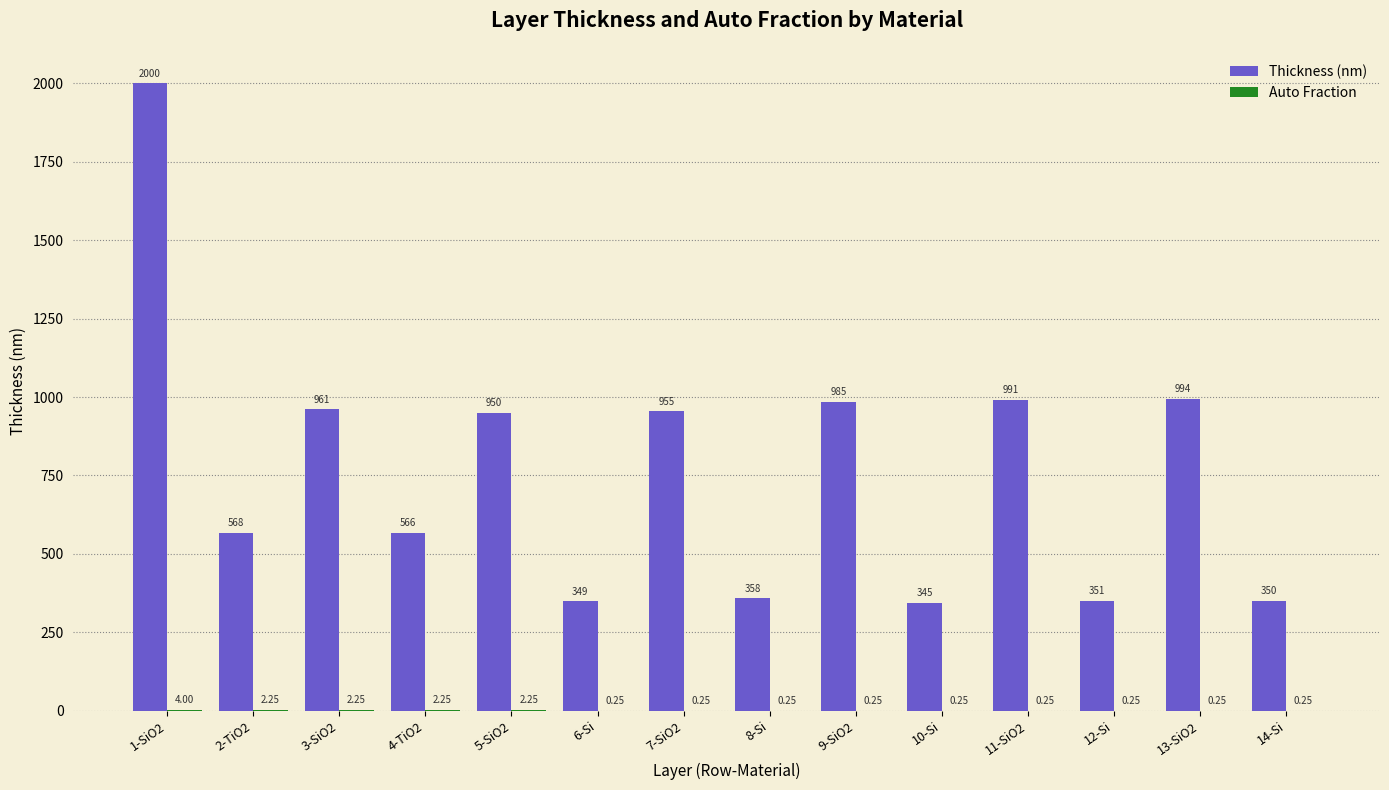

Which series changed the most between 7-SiO2 and 8-Si?

Thickness (nm)